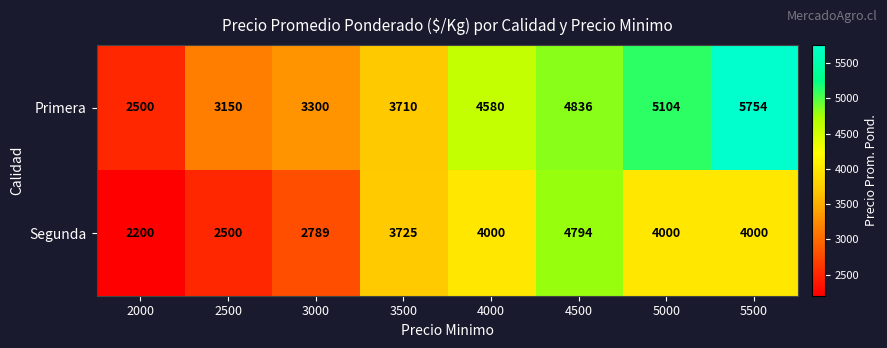

At which category does the chart reach its minimum across all series?

2000